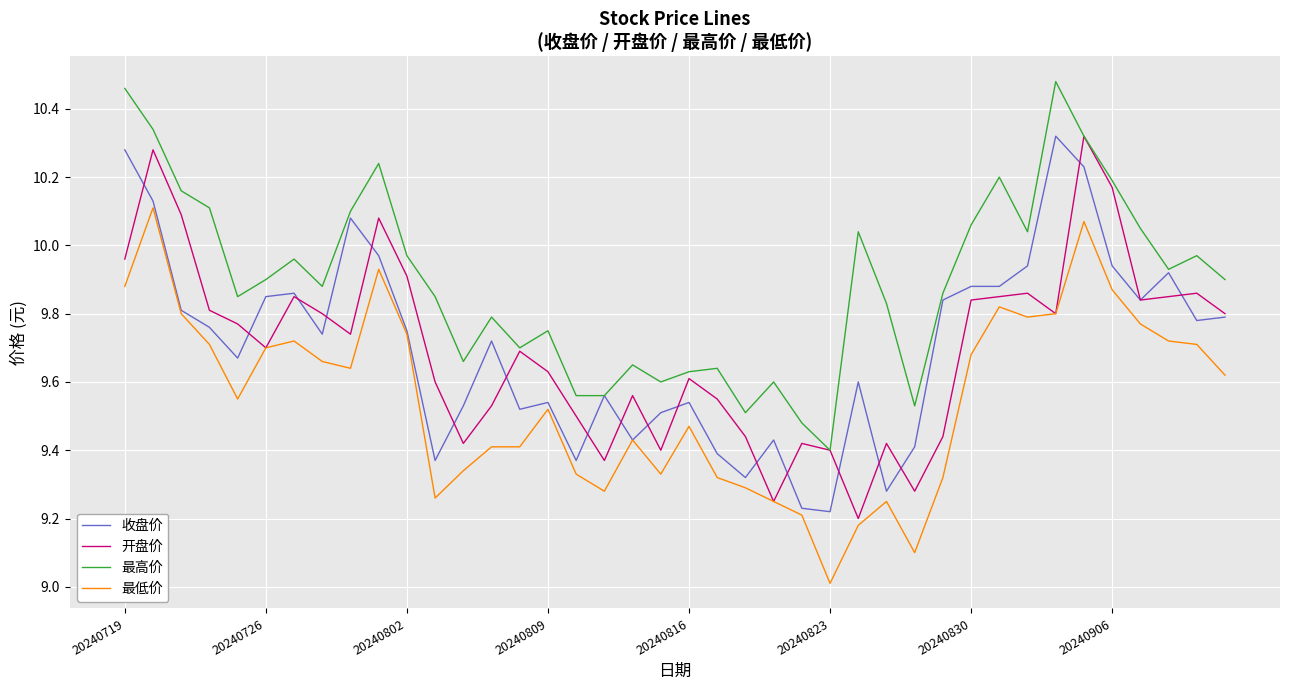

True or false: 最低价 and 最高价 cross at least once.

False